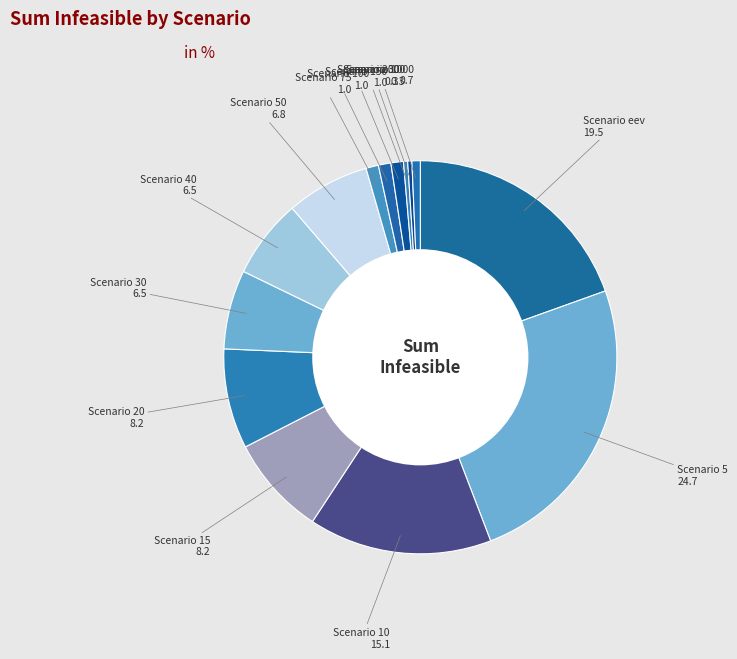

To the nearest percent, what is the average slice percentage?

6%